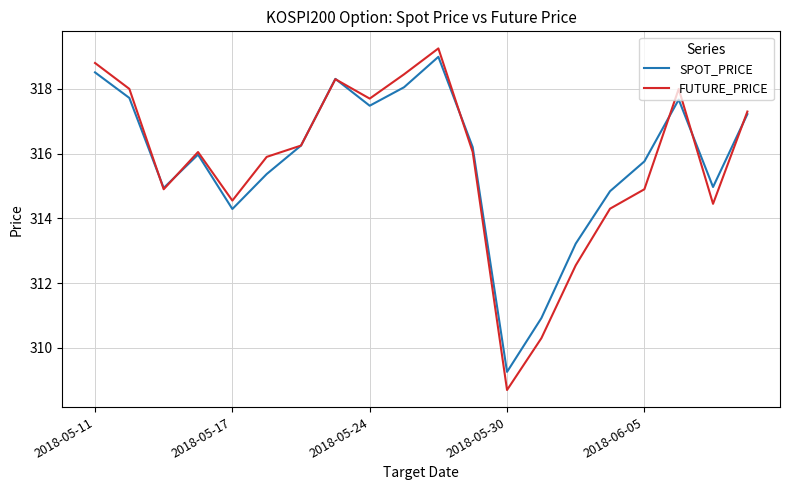

What is the minimum value shown in the chart?

308.7